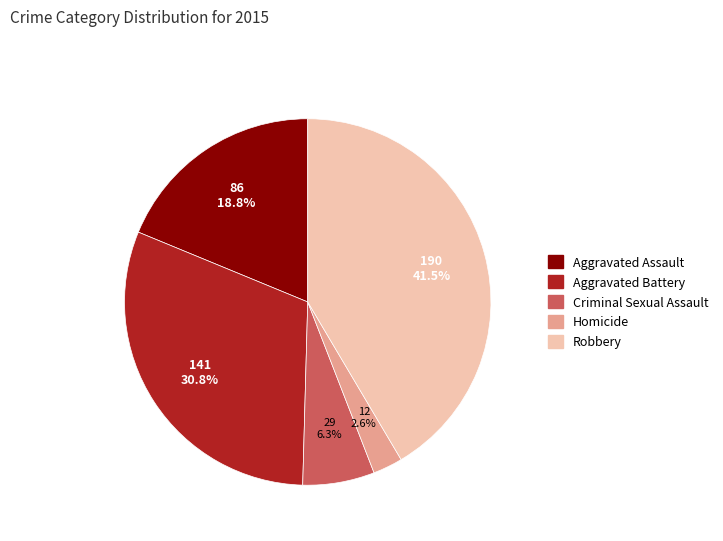

True or false: Criminal Sexual Assault accounts for 1% of the total.

False